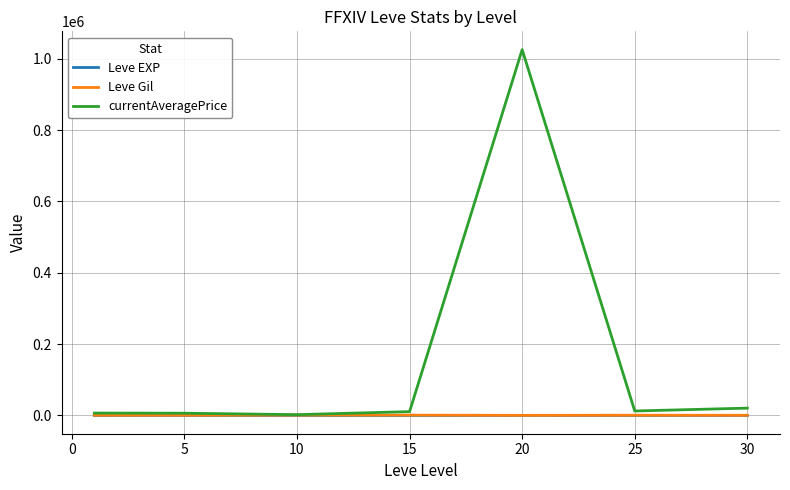

True or false: Leve EXP and currentAveragePrice intersect in this chart.

False